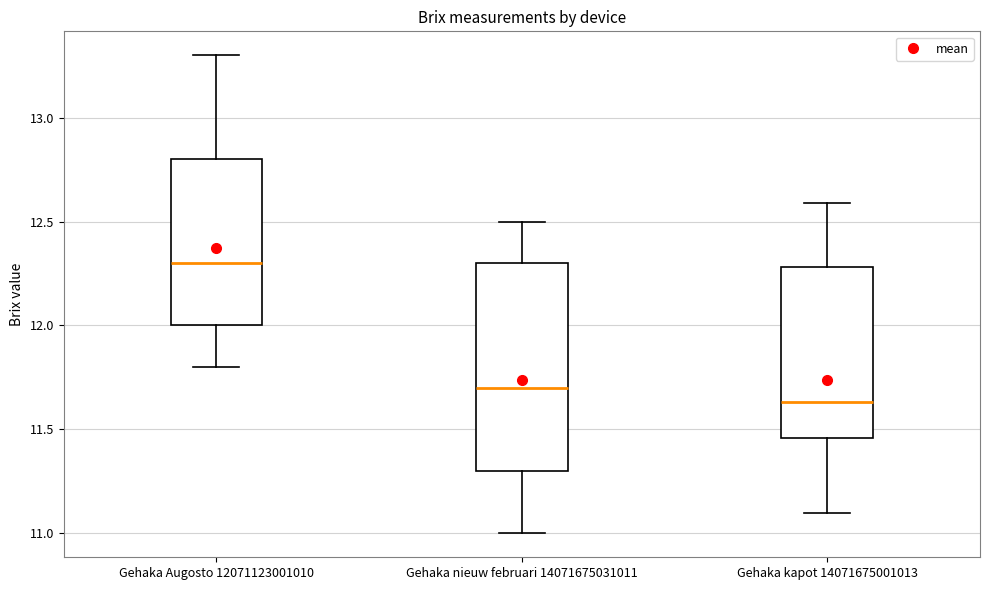

Reading left to right, read every box against the y-axis: the position of its median line, the range the box covers, and the ends of its whiskers. The values are not printed on the chart, so give them approximately, as read against the axis.

Gehaka Augosto 12071123001010: median 12.30, box 12.00 to 12.80, whiskers 11.80 to 13.30
Gehaka nieuw februari 14071675031011: median 11.70, box 11.30 to 12.30, whiskers 11.00 to 12.50
Gehaka kapot 14071675001013: median 11.65, box 11.45 to 12.30, whiskers 11.10 to 12.60